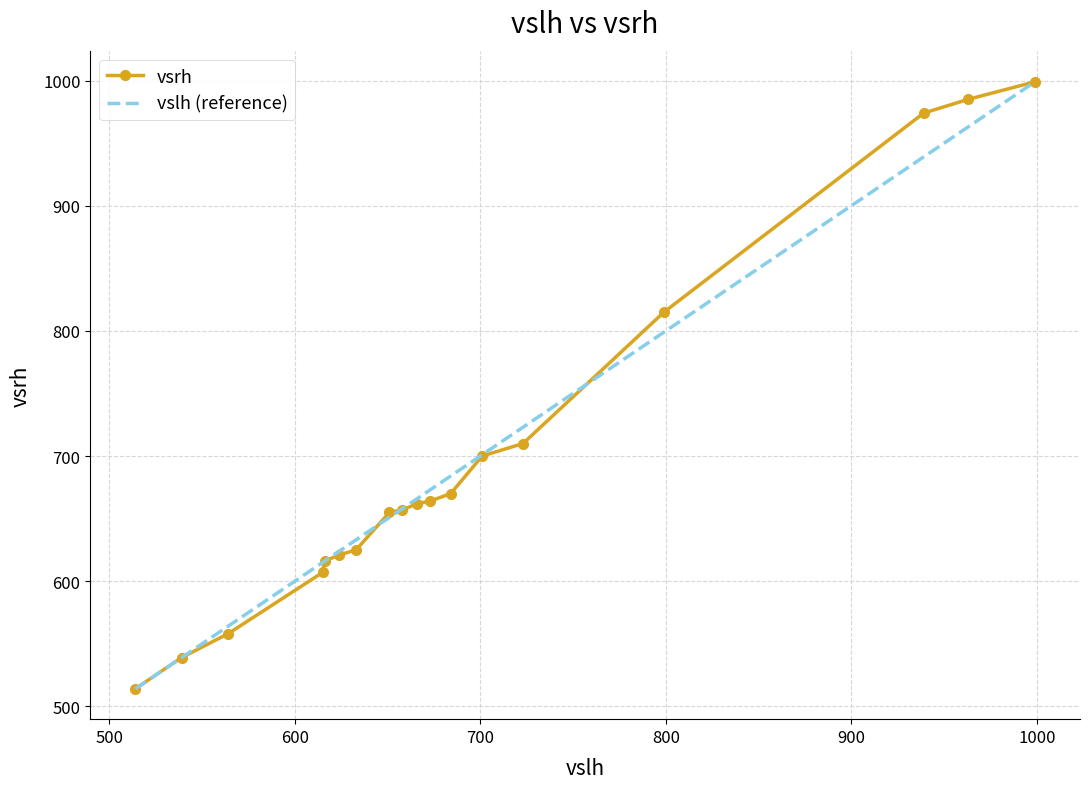

What is the minimum value for vsrh?

514